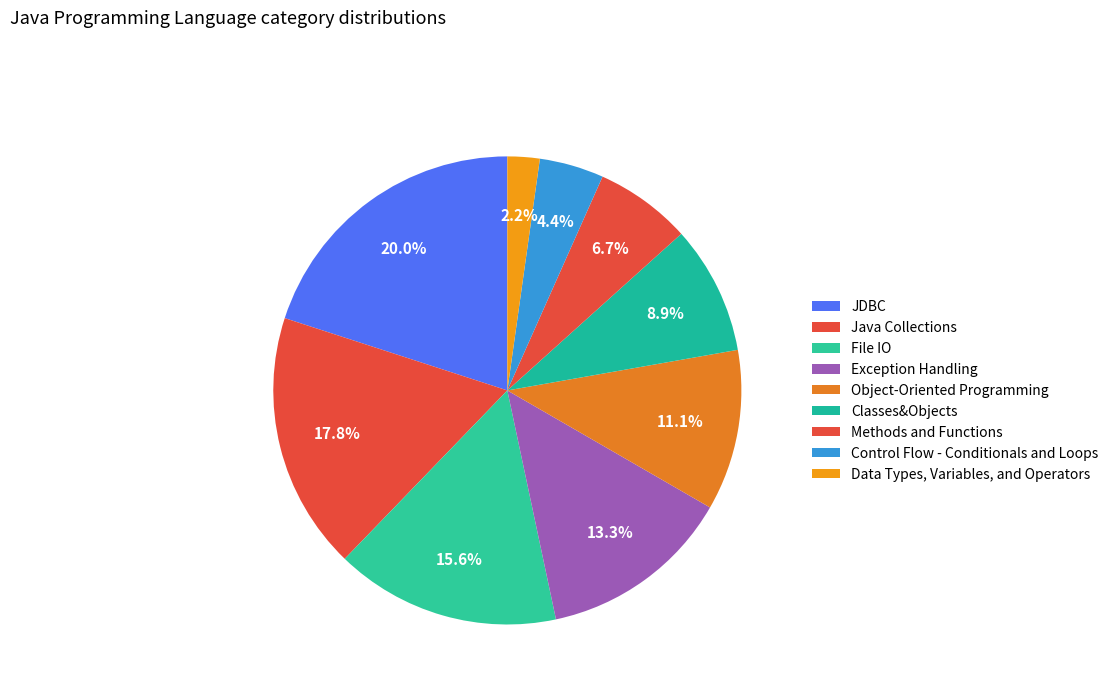

Rank the categories by value from highest to lowest.

JDBC, Java Collections, File IO, Exception Handling, Object-Oriented Programming, Classes&Objects, Methods and Functions, Control Flow - Conditionals and Loops, Data Types, Variables, and Operators